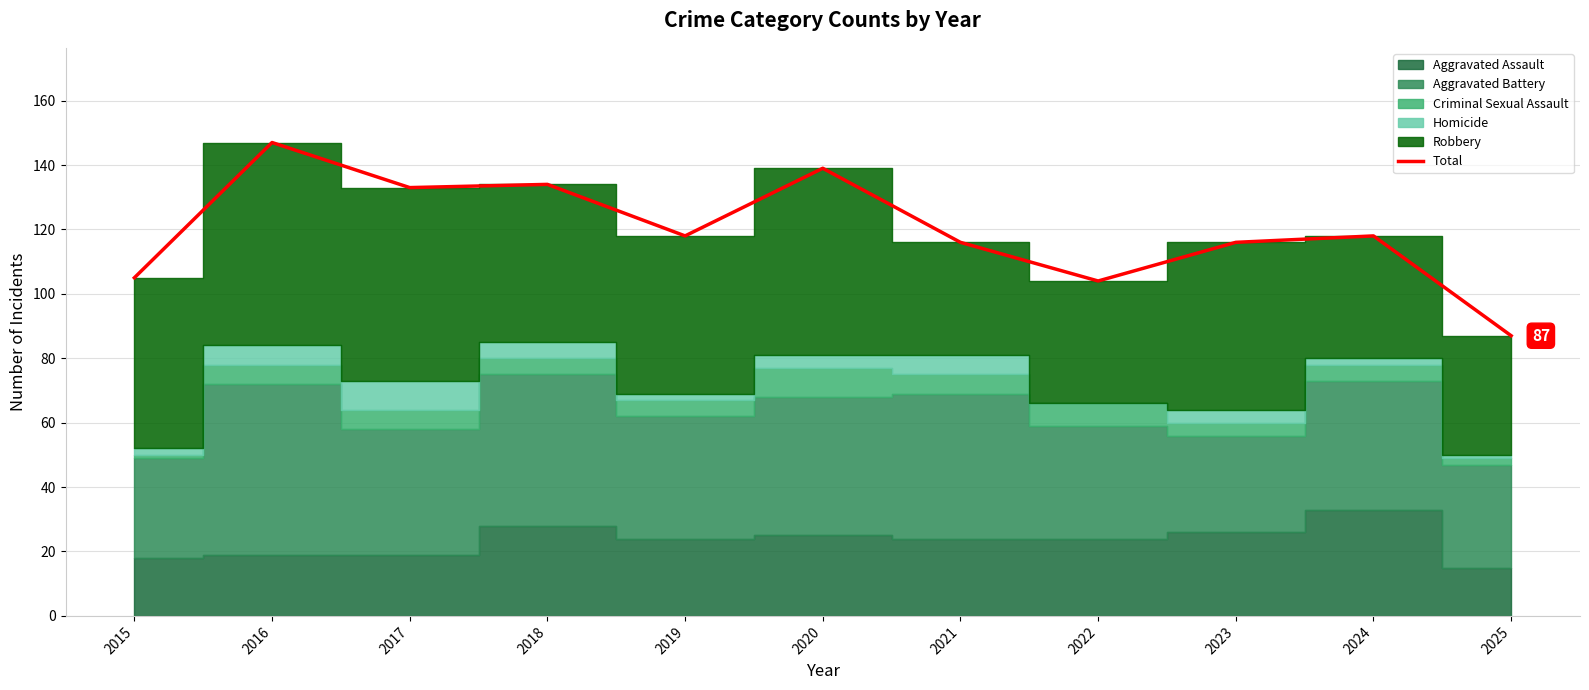

What is the value of the 6th point from the left?

139